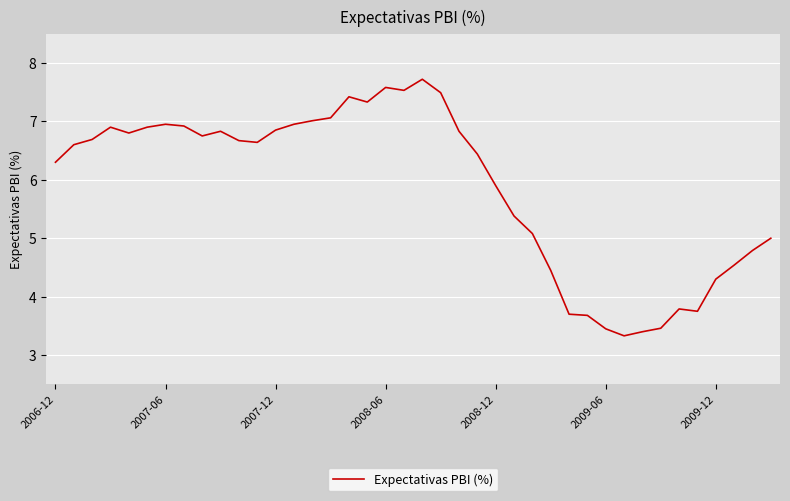

What is the minimum value shown in the chart?

3.3